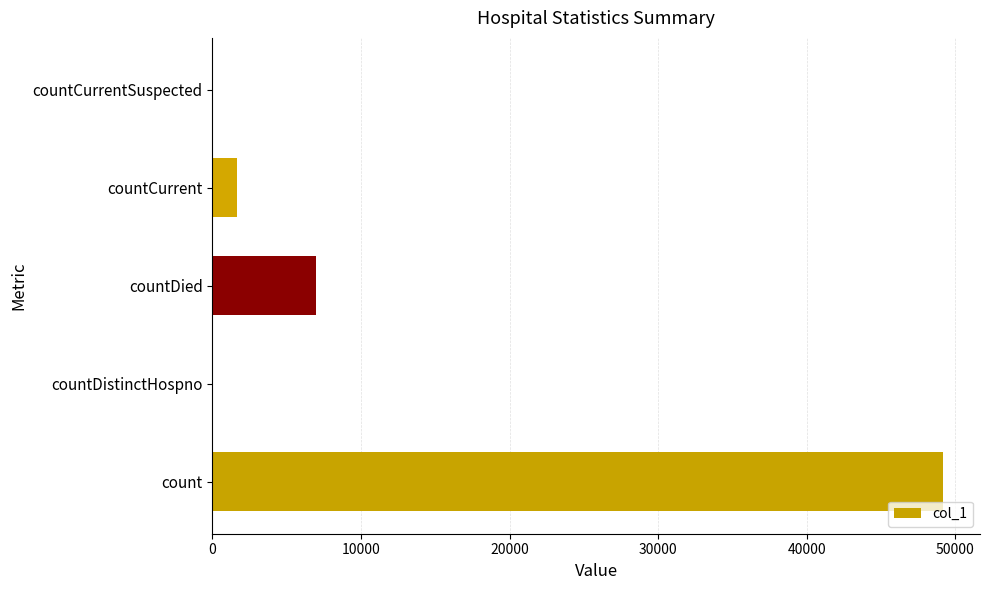

What is the change in value from count to countDied?

-42236